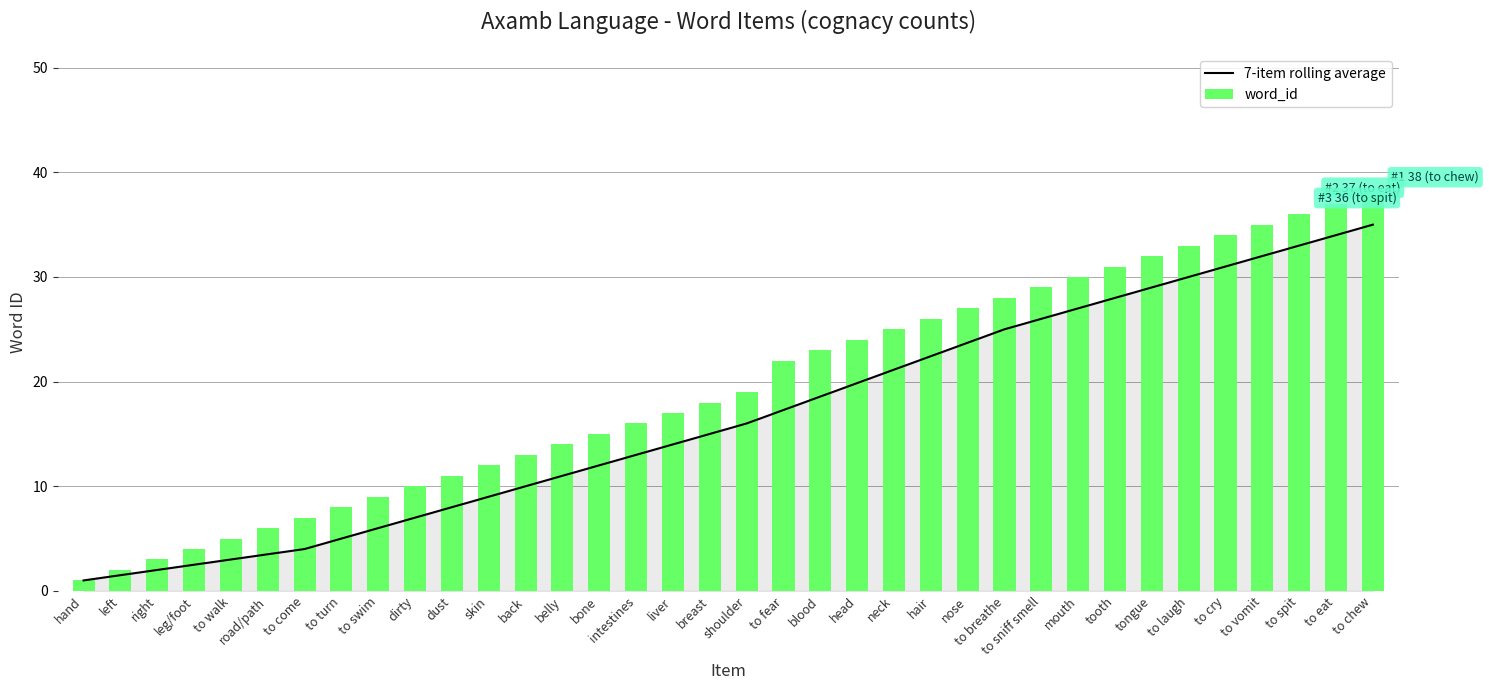

What is the label of the 28th bar from the right?

to swim